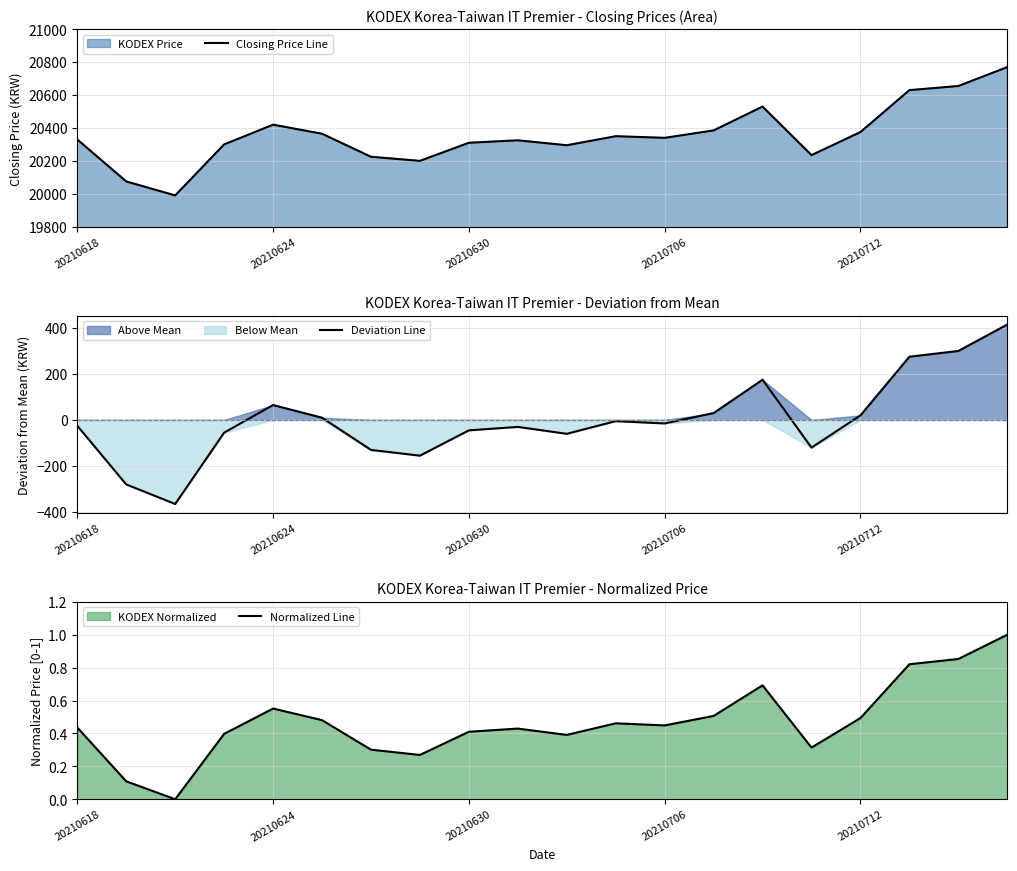

Is it true that Normalized Line equals 0.2 at 20210618?

False